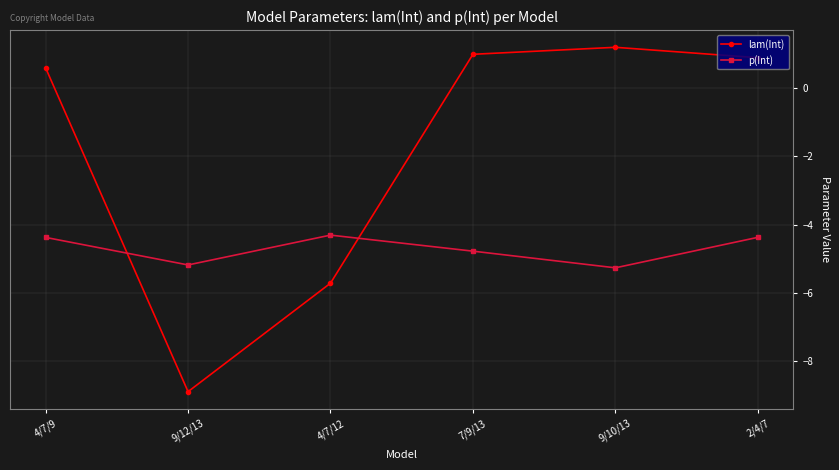

What is the sum of all p(Int) values?

-28.3